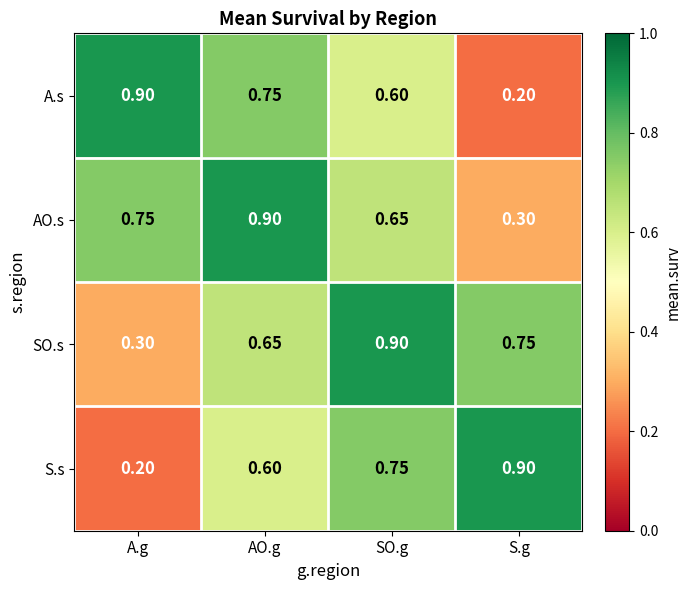

At A.g, list the series in order from largest to smallest.

A.s, AO.s, SO.s, S.s